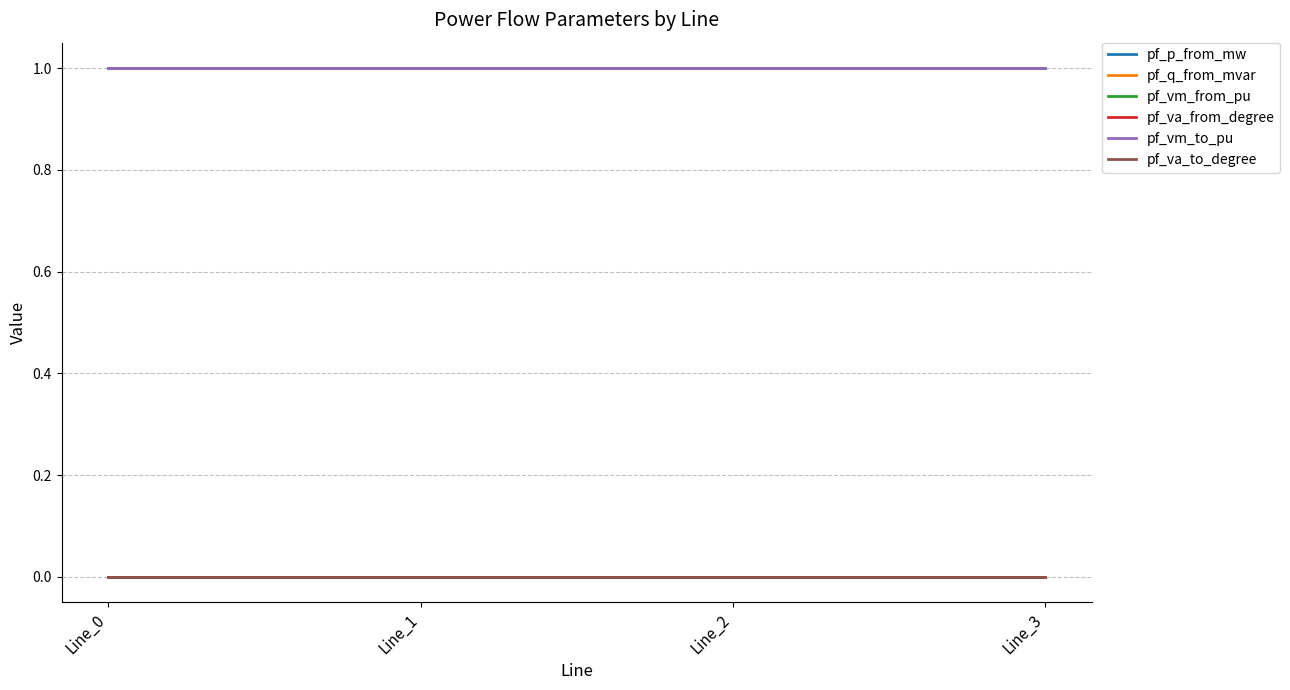

Does the chart display data point markers on the line(s)?

No